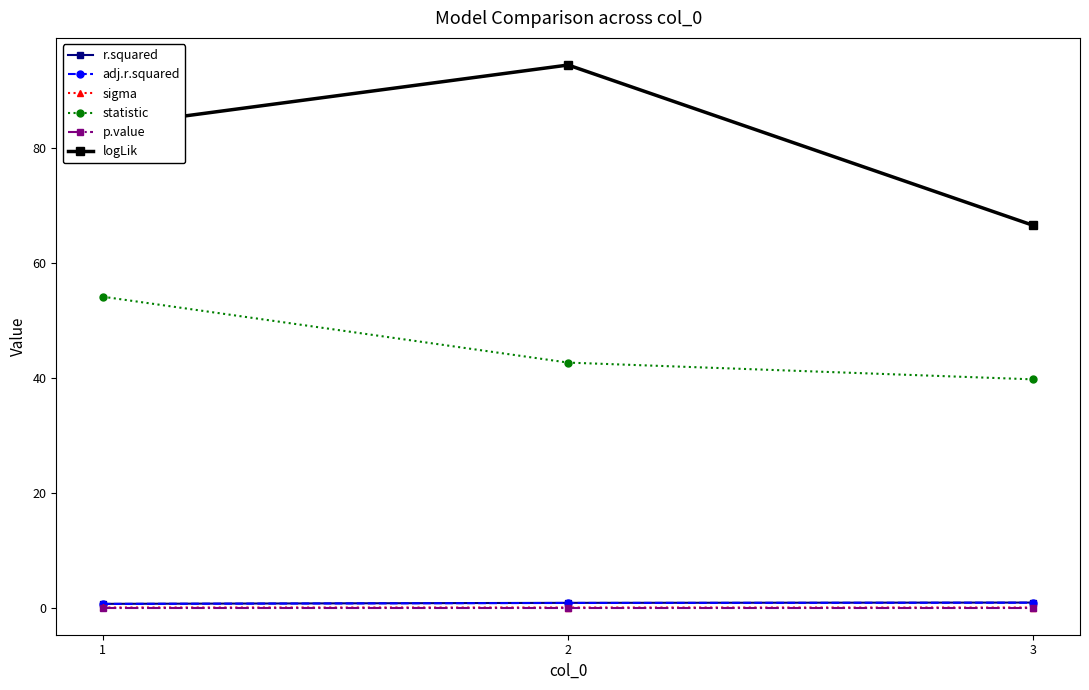

Is this an area chart (filled region under the line)?

No